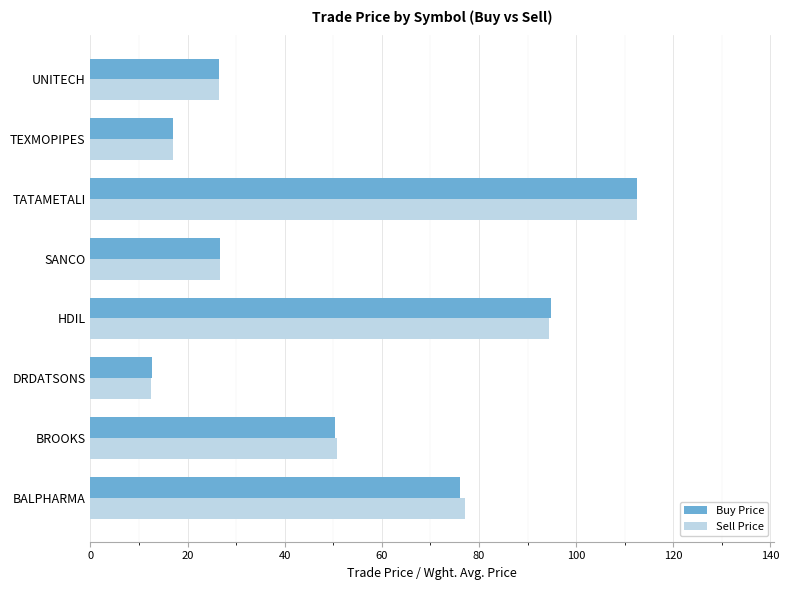

True or false: Buy Price has a value of 158.2 at HDIL.

False